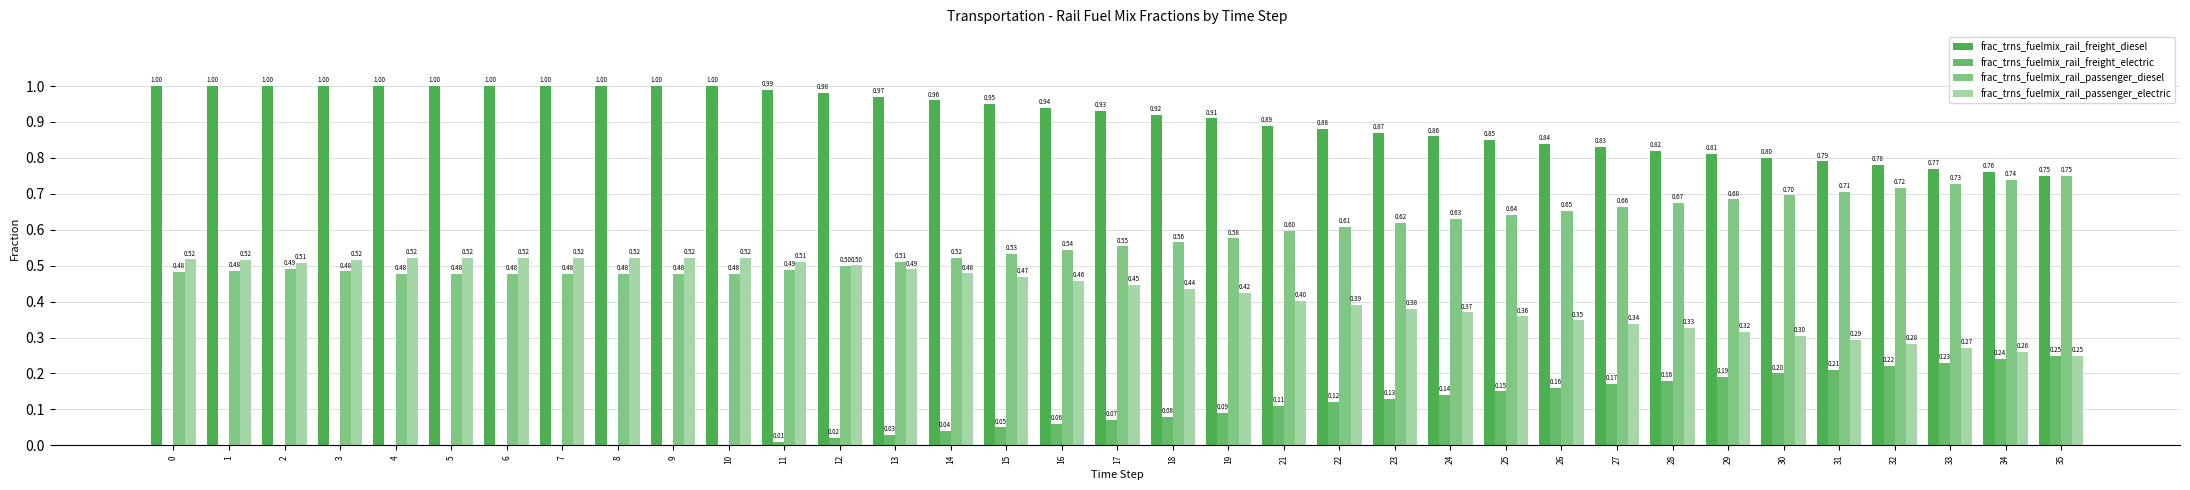

What is the approximate value of frac_trns_fuelmix_rail_passenger_diesel at 24?

0.6